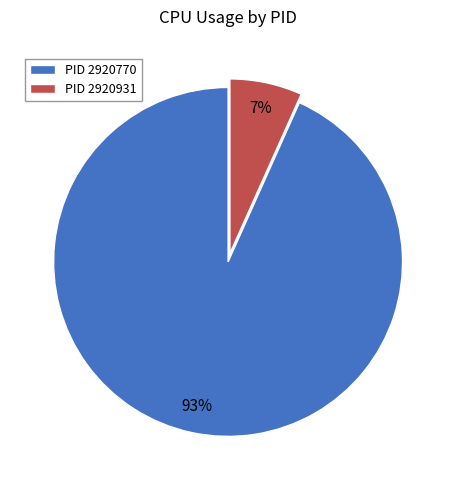

Rank the categories by value from lowest to highest.

PID 2920931, PID 2920770